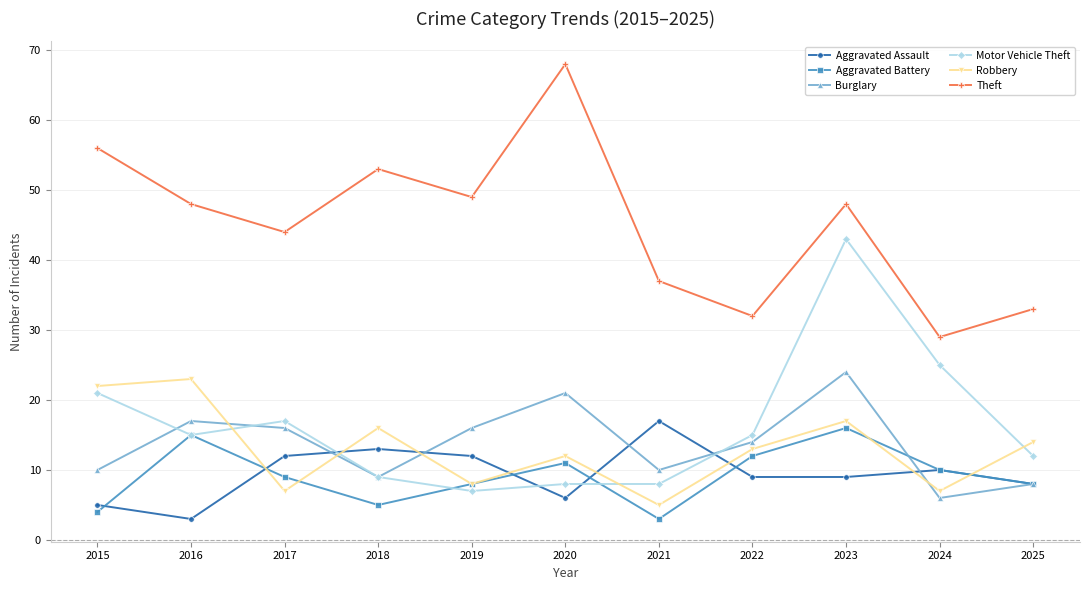

Is it true that Theft equals 33 at 2025?

True